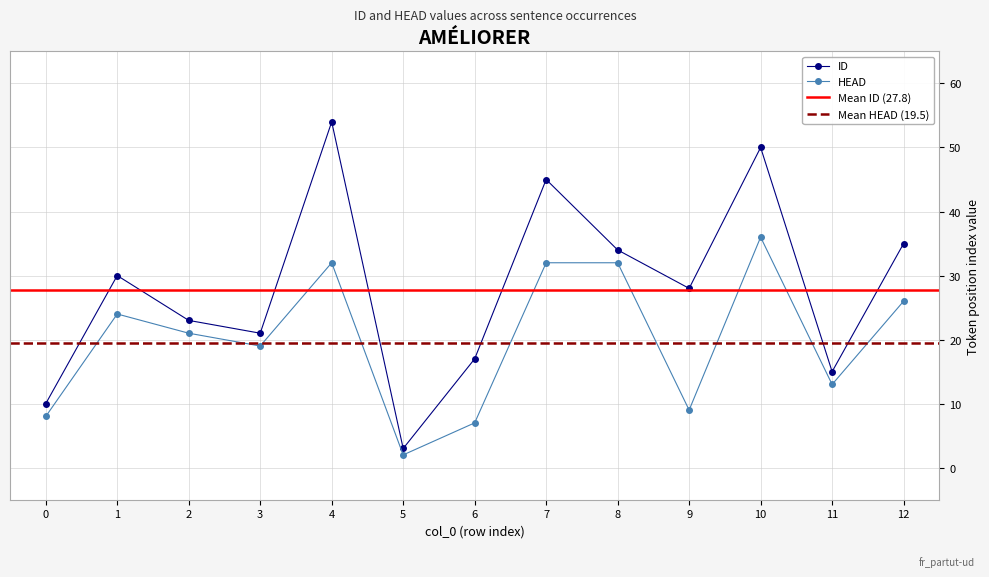

Which series has the widest spread of values?

ID